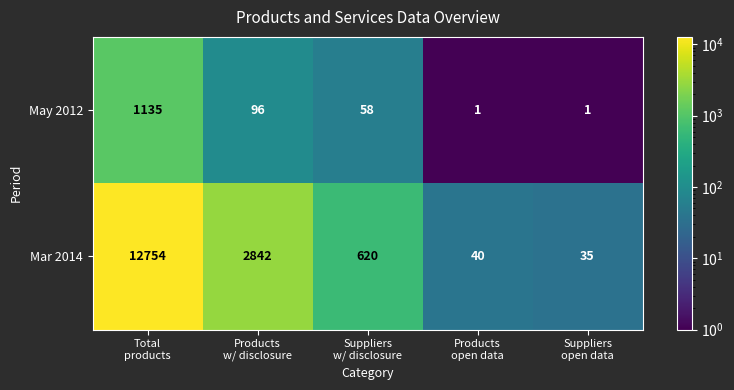

Which series has the largest total across all categories?

Mar 2014